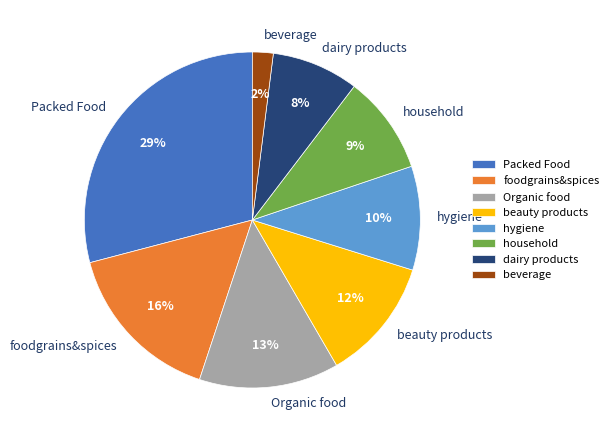

Is it true that beauty products is 12% of the pie?

True